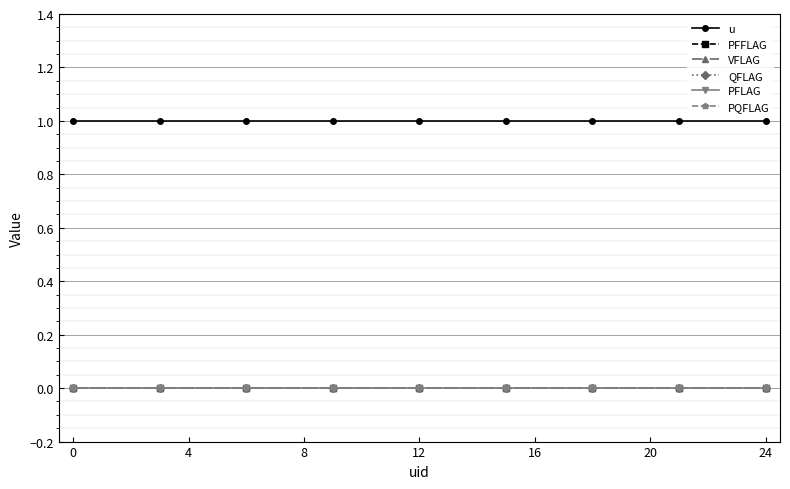

True or false: PQFLAG and QFLAG intersect in this chart.

False